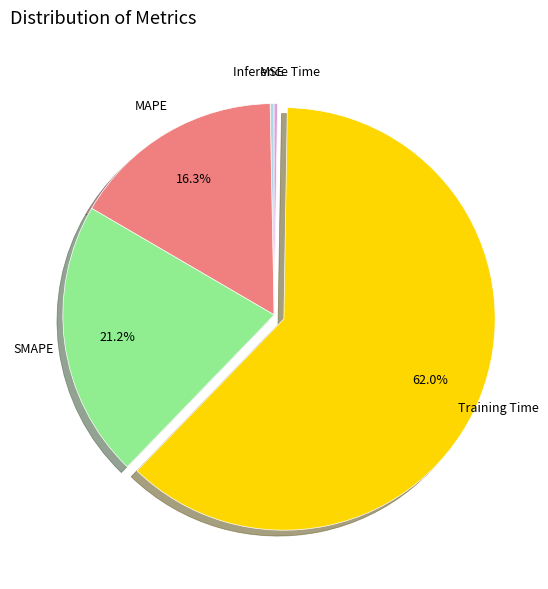

To the nearest percent, what is the difference between the Training Time and MAPE slice percentages?

46%